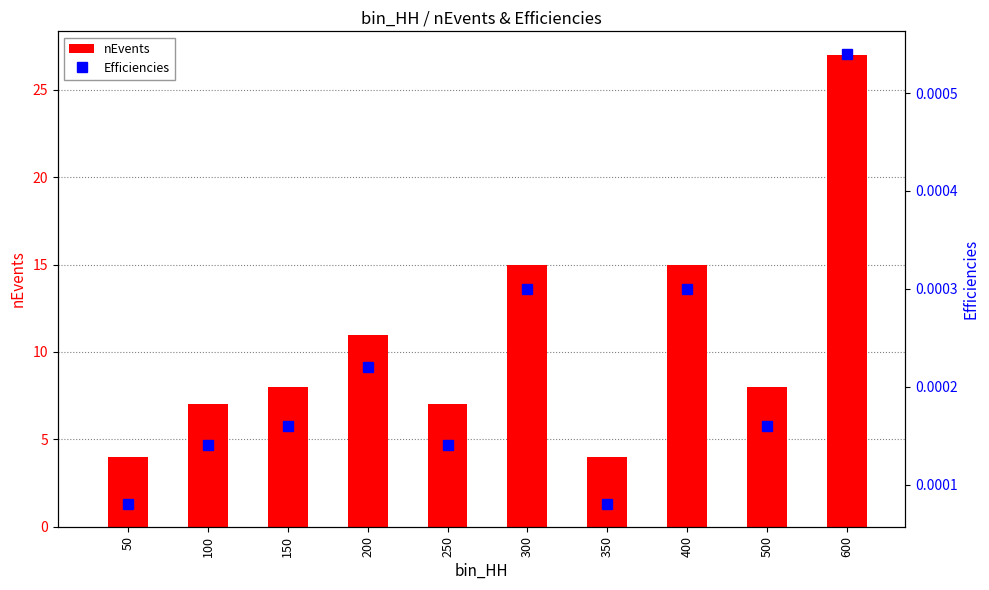

Reading left to right, transcribe all the data shown in this chart.

nEvents: 4.0	7.0	8.0	11.0	7.0	15.0	4.0	15.0	8.0	27.0
Efficiencies: 0.0	0.0	0.0	0.0	0.0	0.0	0.0	0.0	0.0	0.0